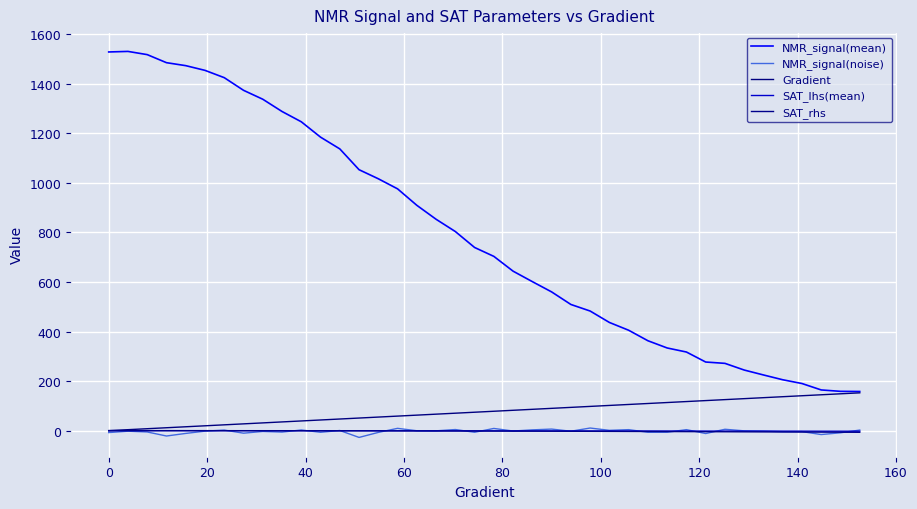

List the series in order of their peak value, lowest first.

SAT_rhs, SAT_lhs(mean), NMR_signal(noise), Gradient, NMR_signal(mean)